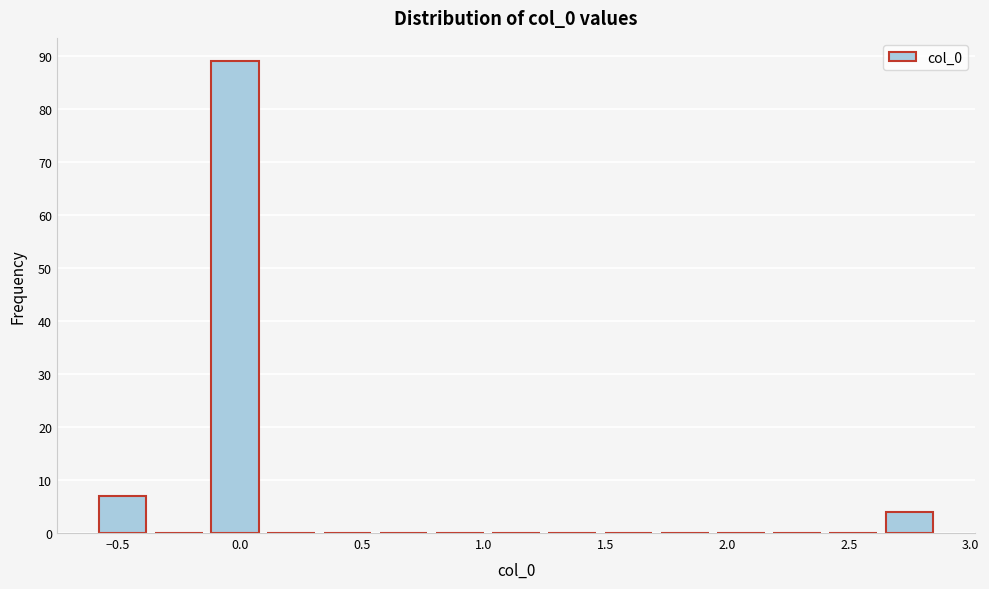

Reading left to right, transcribe this chart: for each bar, give the range it covers on the x-axis and its height. Neither the bar edges nor the heights are printed on the chart, so give them approximately, as read against the axes.

-0.60 to -0.35: 7
-0.35 to -0.10: 0
-0.10 to 0.10: 89
0.10 to 0.35: 0
0.35 to 0.55: 0
0.55 to 0.80: 0
0.80 to 1.05: 0
1.05 to 1.25: 0
1.25 to 1.50: 0
1.50 to 1.75: 0
1.75 to 1.95: 0
1.95 to 2.20: 0
2.20 to 2.40: 0
2.40 to 2.65: 0
2.65 to 2.90: 4